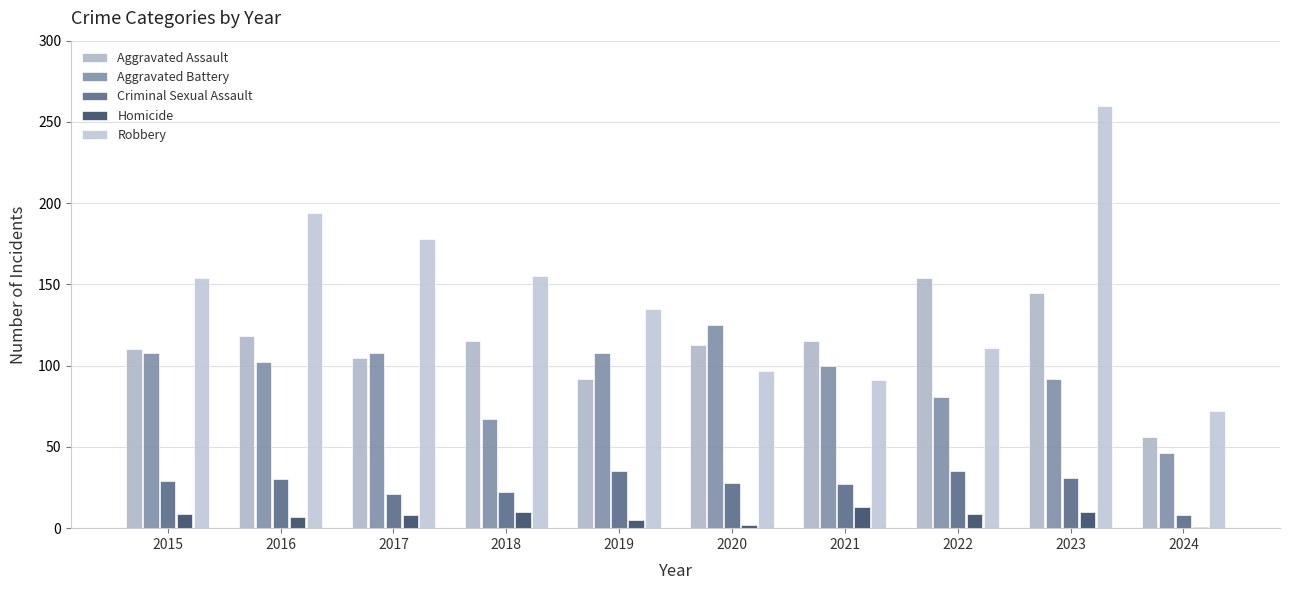

What is the value of the Aggravated Battery bar at the 3rd from the left?

108